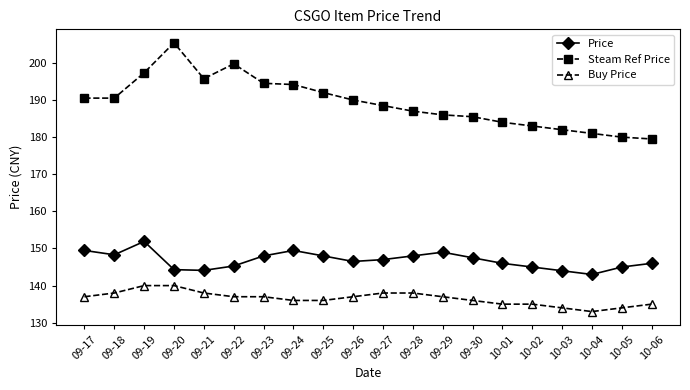

What is the greatest value displayed?

205.4